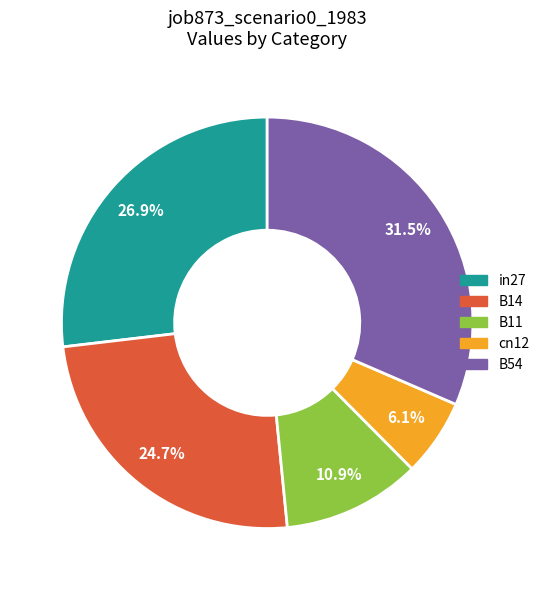

Count the number of slices in the pie.

5